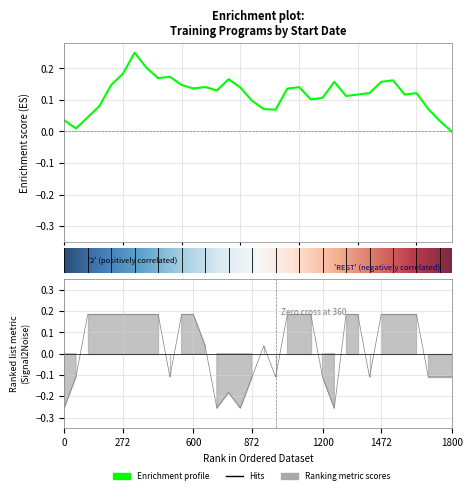

Reading left to right, what are all the values shown in this chart?

-0.3	-0.1	0.2	0.2	0.2	0.2	0.2	0.2	0.2	-0.1	0.2	0.2	0.0	-0.3	-0.2	-0.3	-0.1	0.0	-0.1	0.2	0.2	0.2	-0.1	-0.3	0.2	0.2	-0.1	0.2	0.2	0.2	0.2	-0.1	-0.1	-0.1